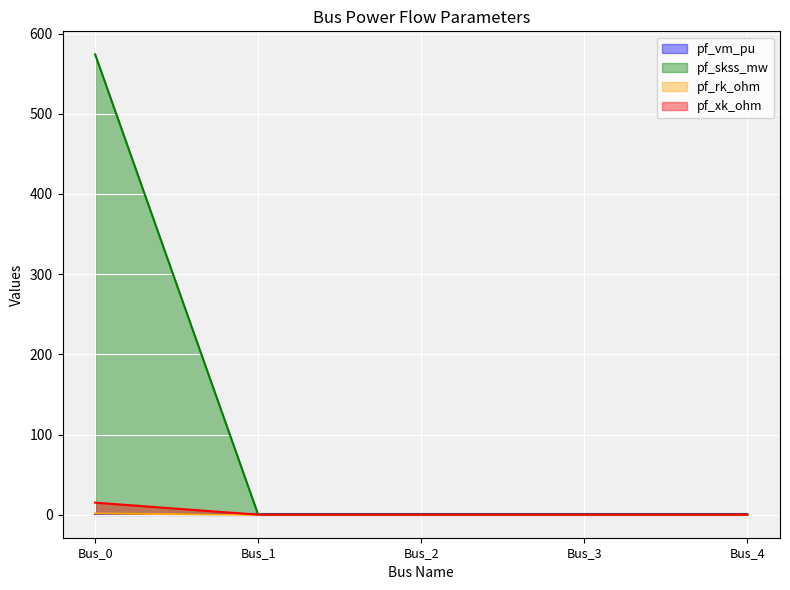

What is the total value across all series at Bus_0?

590.9